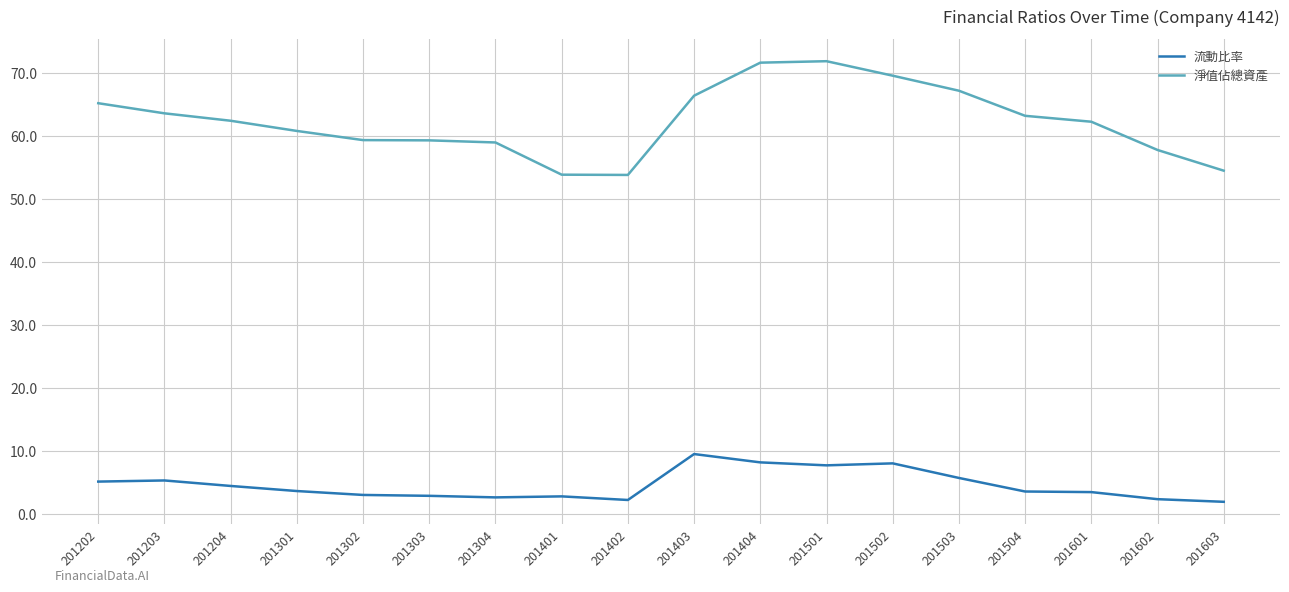

Is this an area chart (filled region under the line)?

No